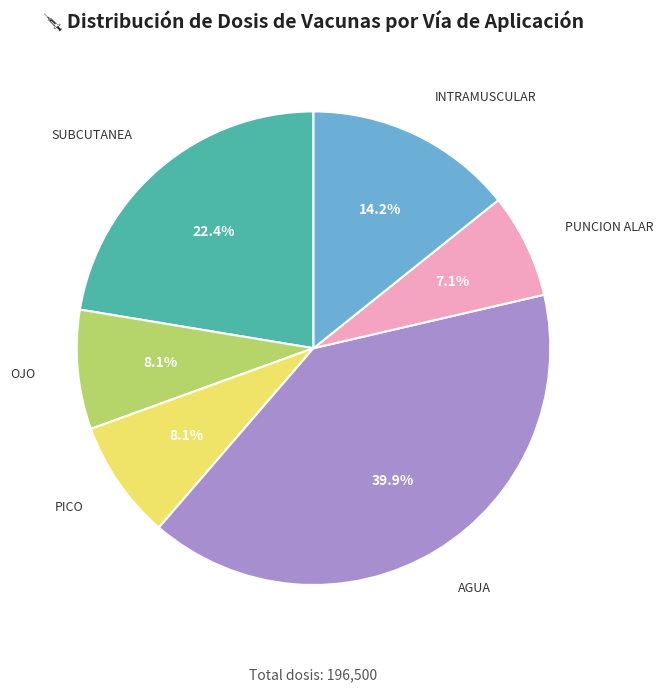

What percentage is the PUNCION ALAR slice, to the nearest percent?

7%